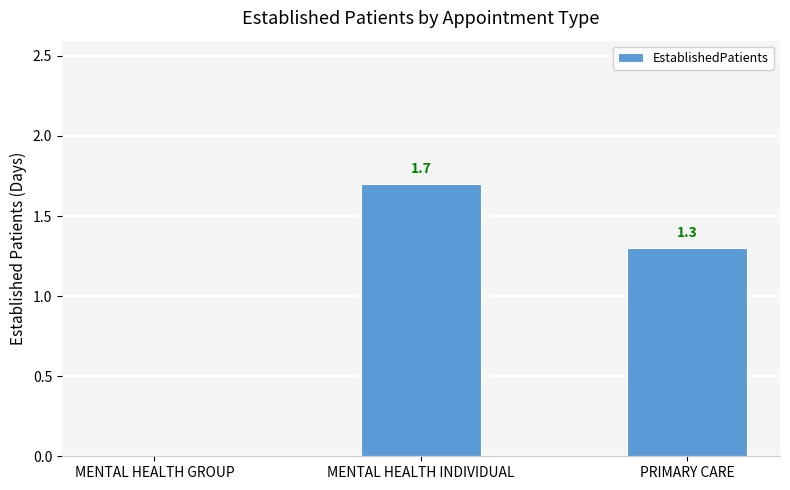

How many data points does each series have?

3